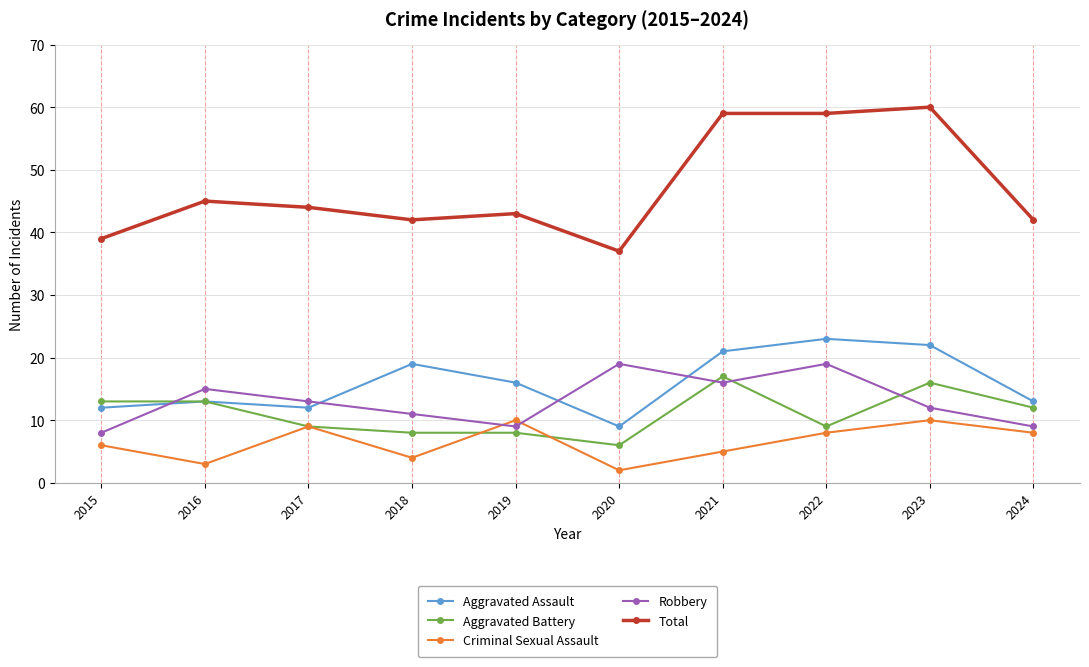

What are all the series names shown in the legend?

Aggravated Assault, Aggravated Battery, Criminal Sexual Assault, Robbery, Total